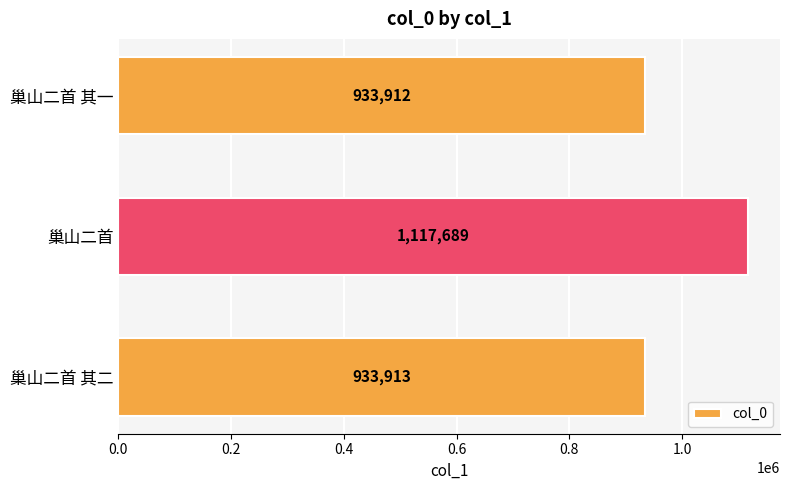

Reading bottom to top, extract all data points from this chart.

933913	1117689	933912